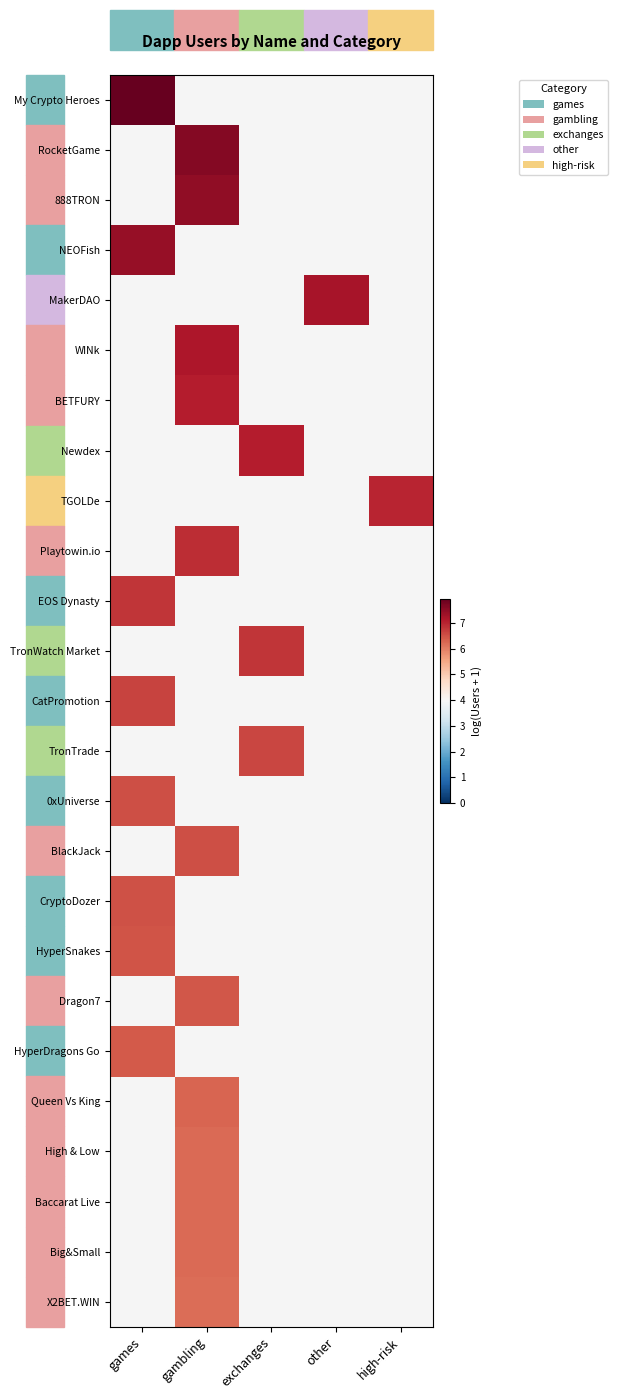

Which has a higher value, high-risk or exchanges?

exchanges